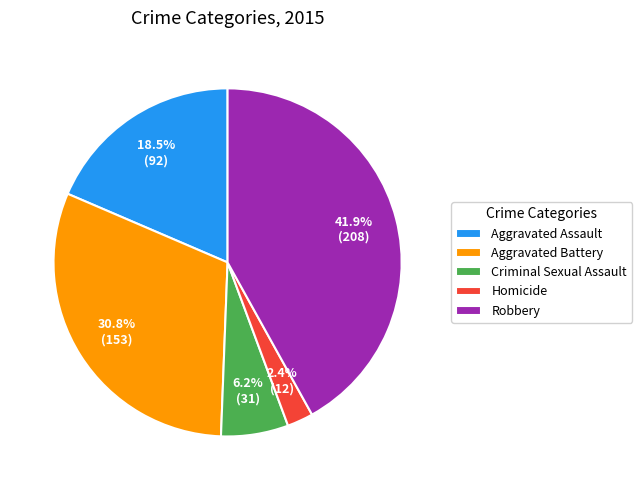

How much of the chart is everything except Homicide?

97.6%